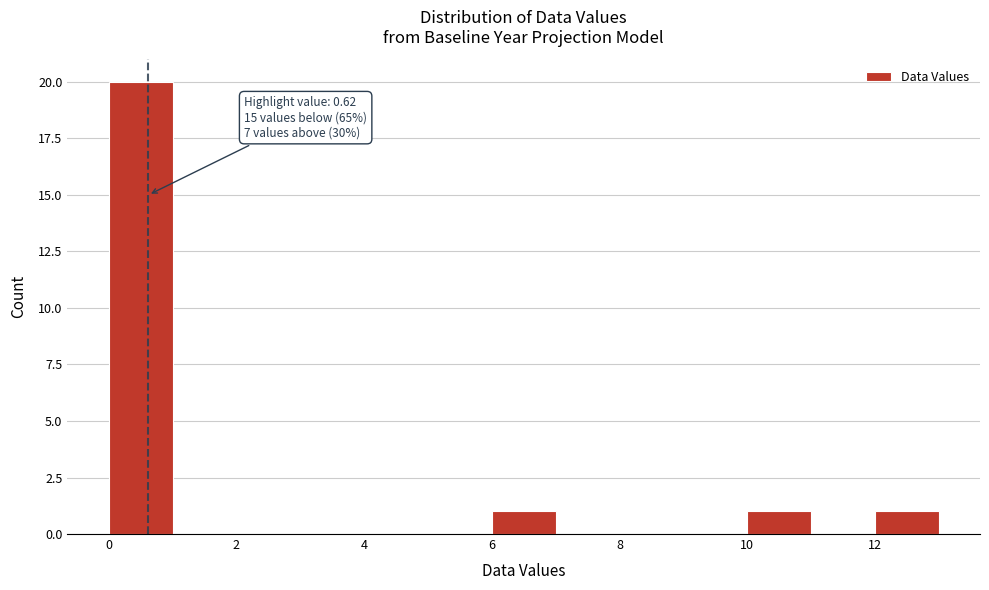

Over which range of the x-axis is the bar tallest?

0 to 1